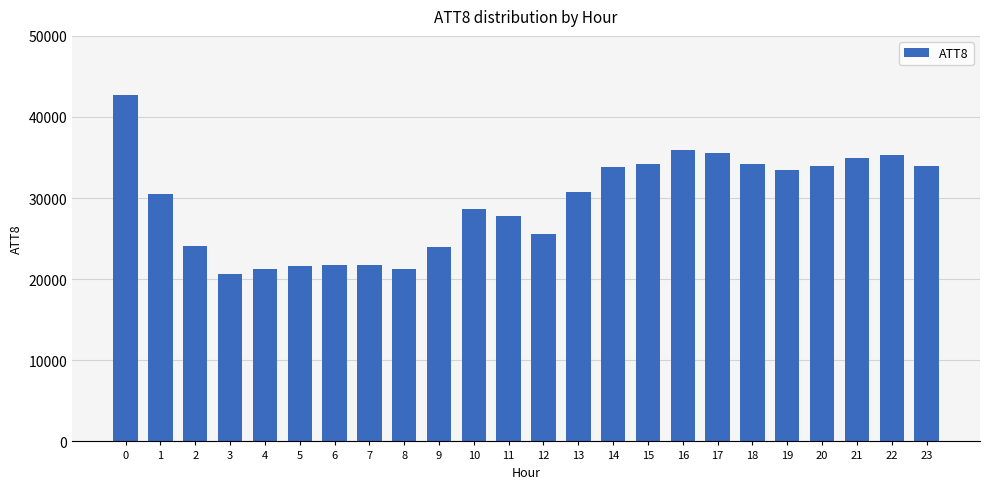

How many categories are shown in the chart?

24